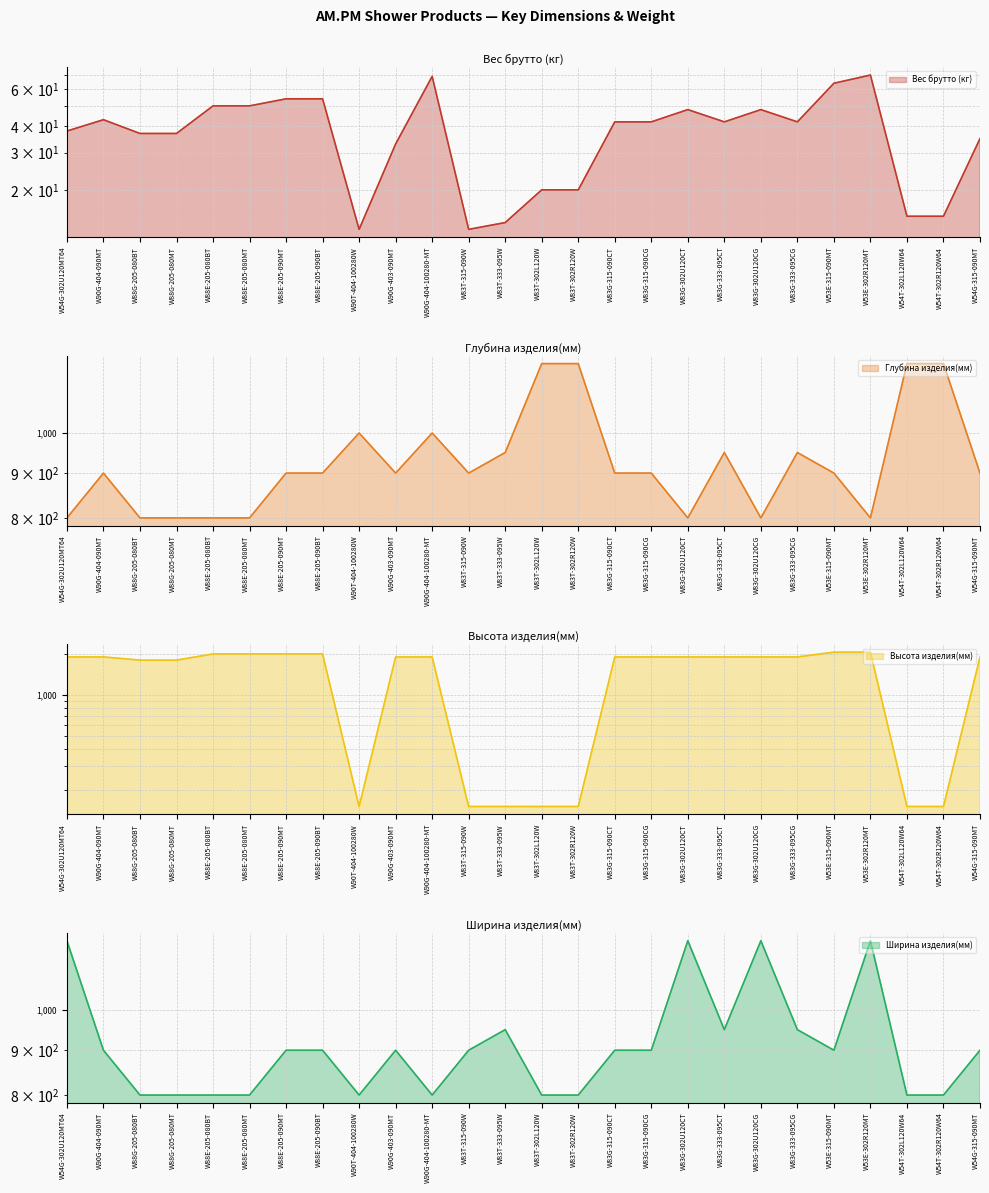

What is the sum of the Ширина изделия(мм) values at W88E-205-080BT and W54T-302R120W64?

1600